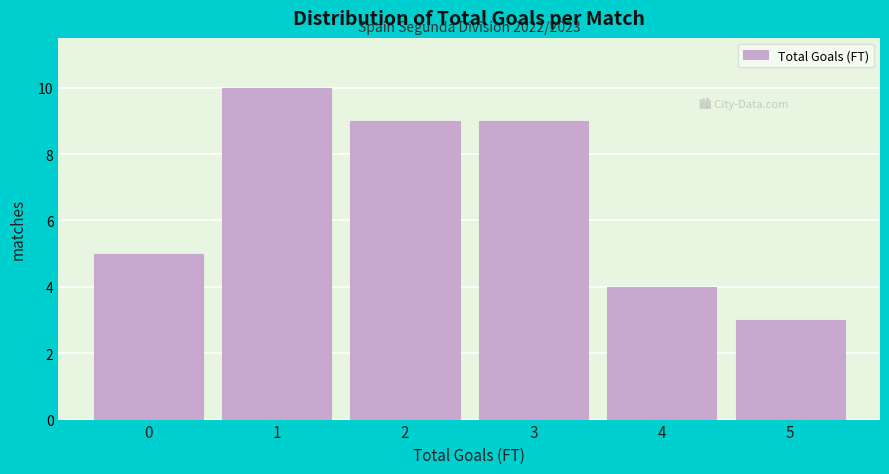

Over which range of the x-axis is the bar tallest?

0.5 to 1.5